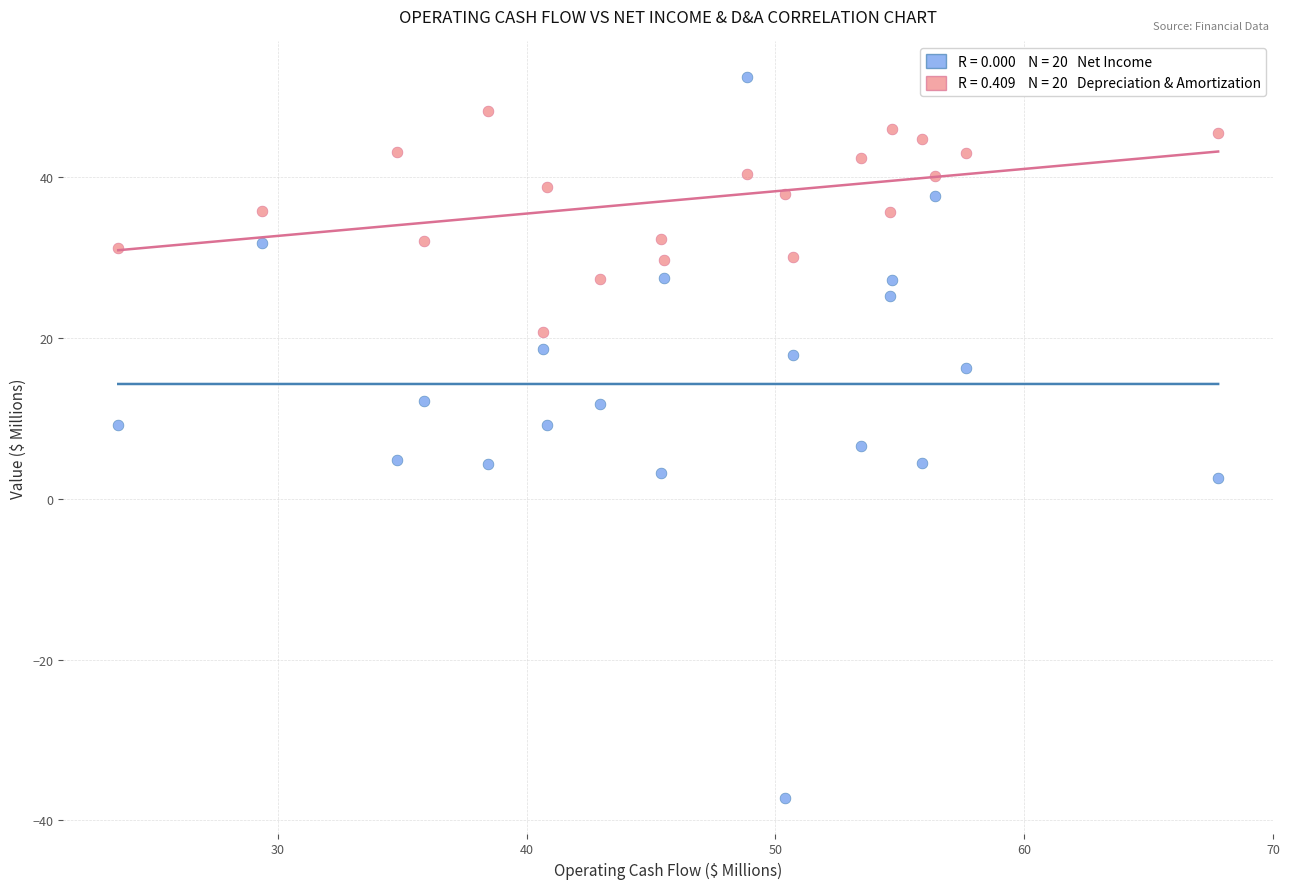

Across all data points, what is the range of X values (max minus min)?

44.2